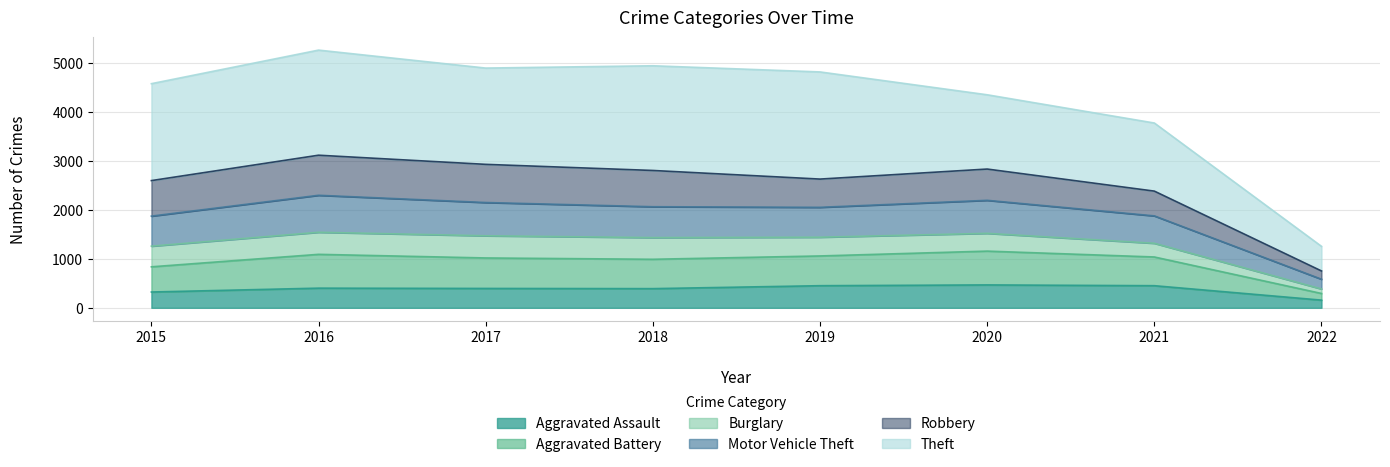

At which label does Aggravated Assault reach its minimum?

2022